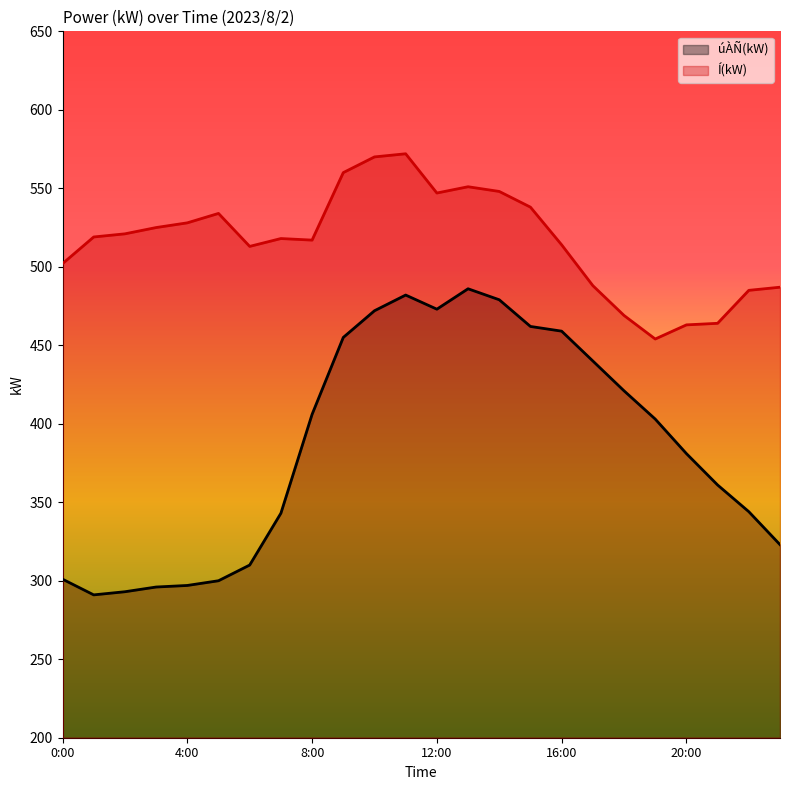

Reading left to right, list all the values displayed in this chart.

úÀÑ(kW): 301	291	293	296	297	300	310	343	406	455	472	482	473	486	479	462	459	440	421	403	381	361	344	323
Í(kW): 502	519	521	525	528	534	513	518	517	560	570	572	547	551	548	538	514	488	469	454	463	464	485	487